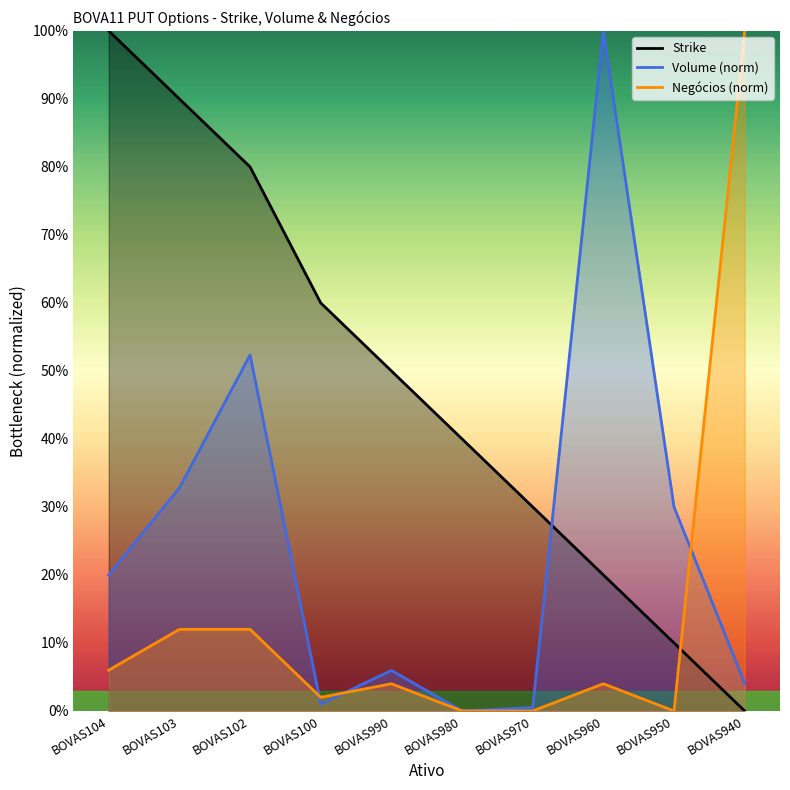

What is the label of the 4th point from the right?

BOVAS970